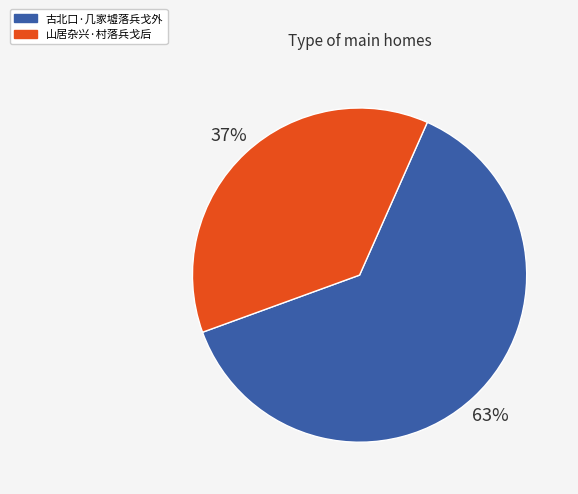

What is the largest slice in the pie chart?

古北口·几家墟落兵戈外